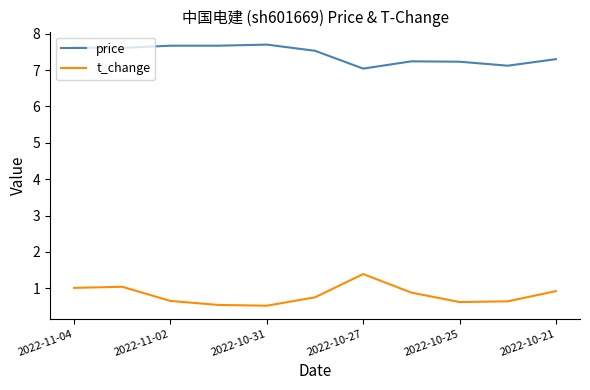

List the series in order of their peak value, lowest first.

t_change, price